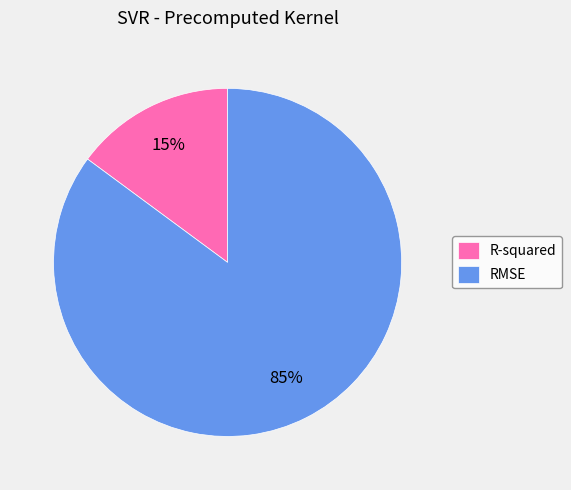

How many slices are in this pie chart?

2